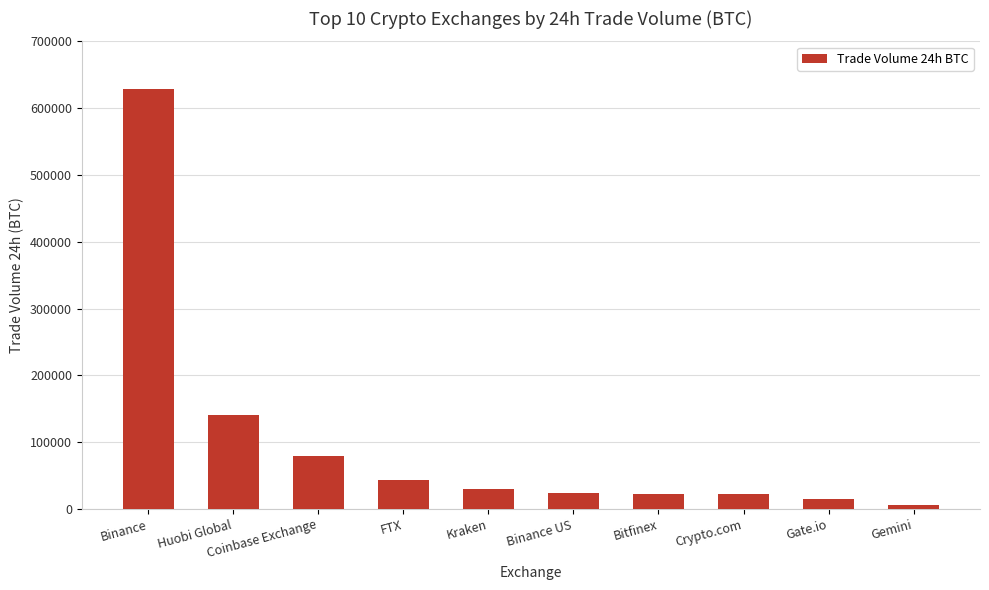

Which category has the highest value across all series?

Binance